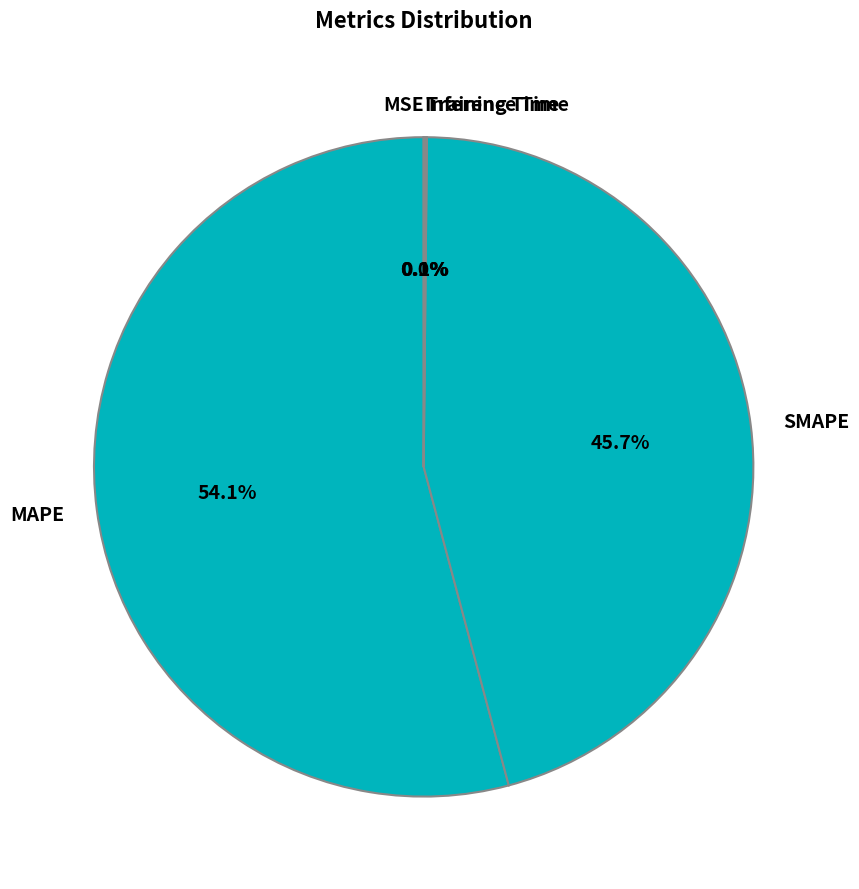

Which category accounts for the majority?

MAPE